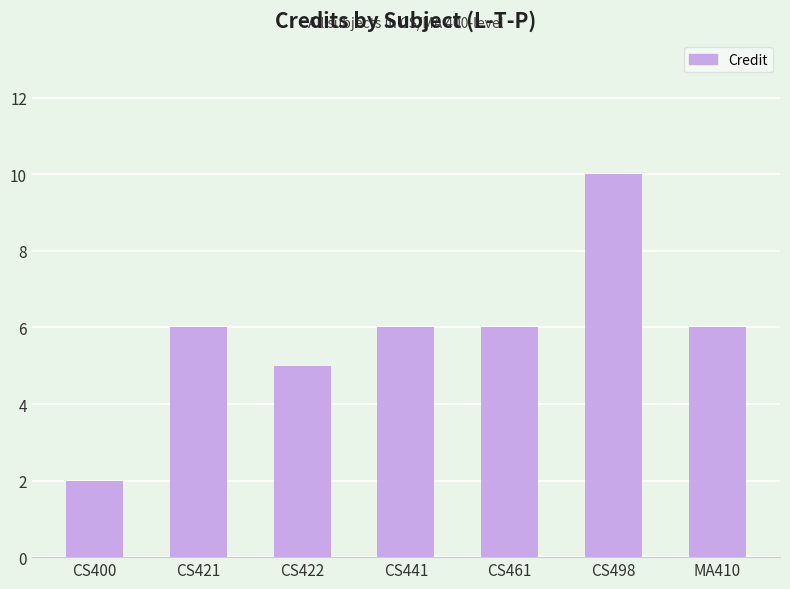

Which category has the highest value across all series?

CS498